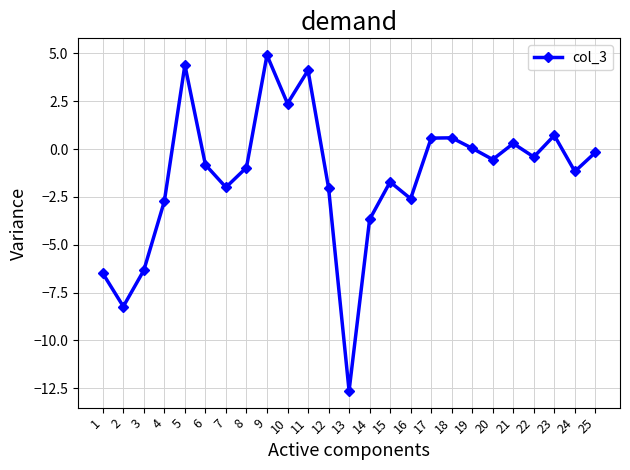

Which label corresponds to the largest value in the chart?

9